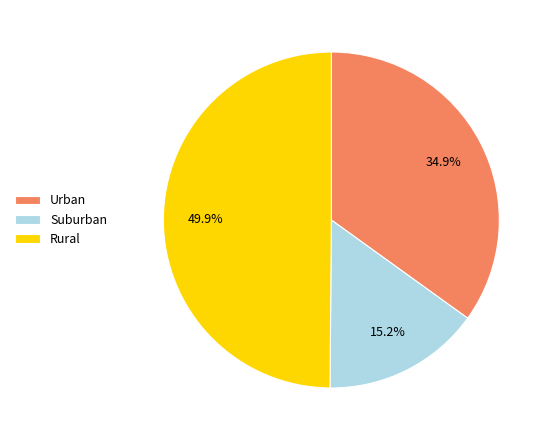

Is Urban the majority of the pie?

No